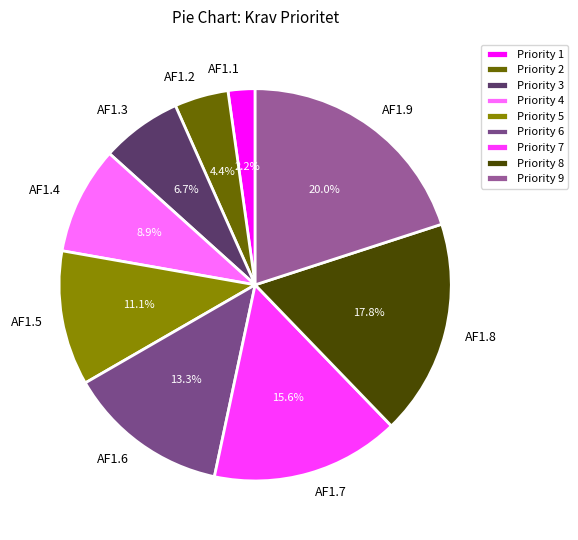

How many slices are in this pie chart?

9